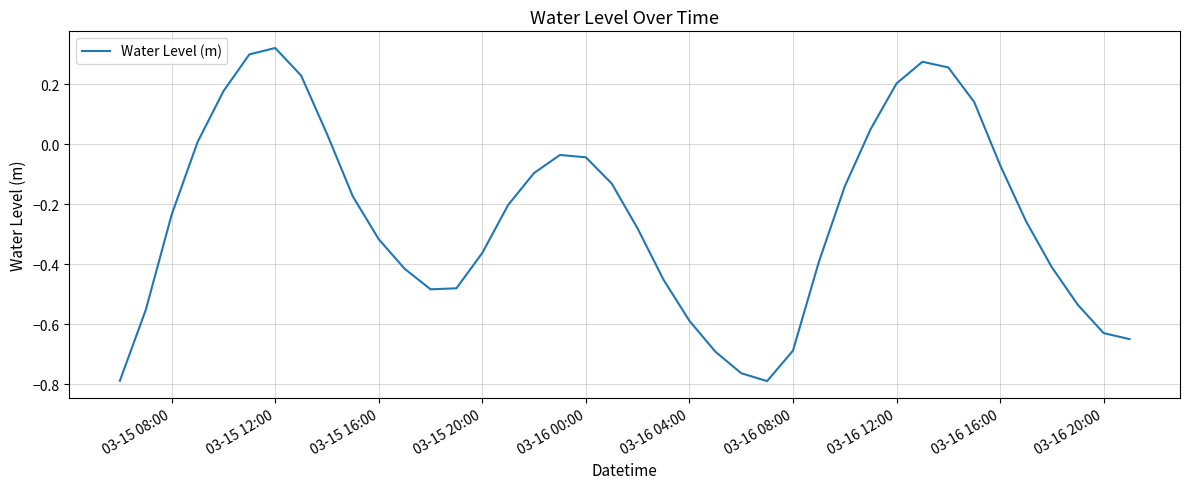

What is the difference between the maximum and minimum values?

1.1